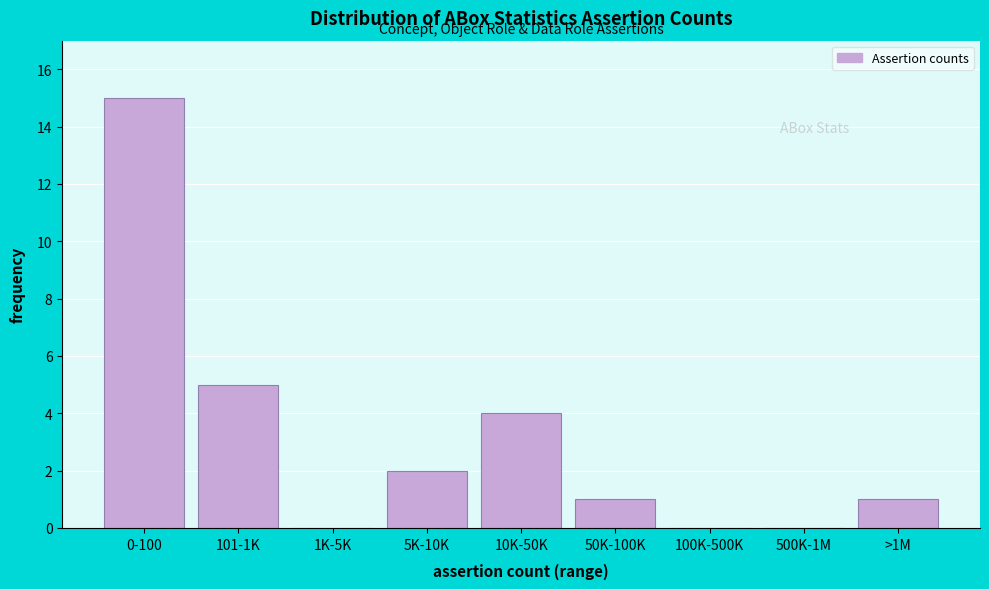

Reading left to right, list all the values displayed in this chart.

0-100=15	101-1K=5	1K-5K=0	5K-10K=2	10K-50K=4	50K-100K=1	100K-500K=0	500K-1M=0	>1M=1